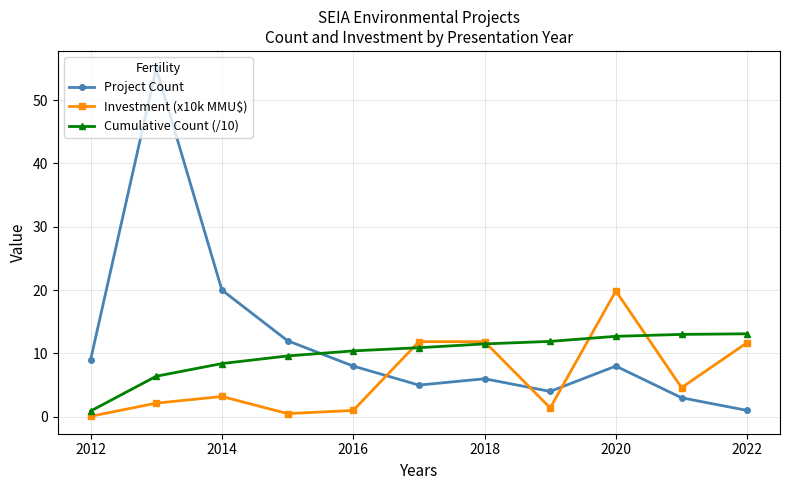

Rank the series by their maximum value, from highest to lowest.

Project Count, Investment (x10k MMU$), Cumulative Count (/10)